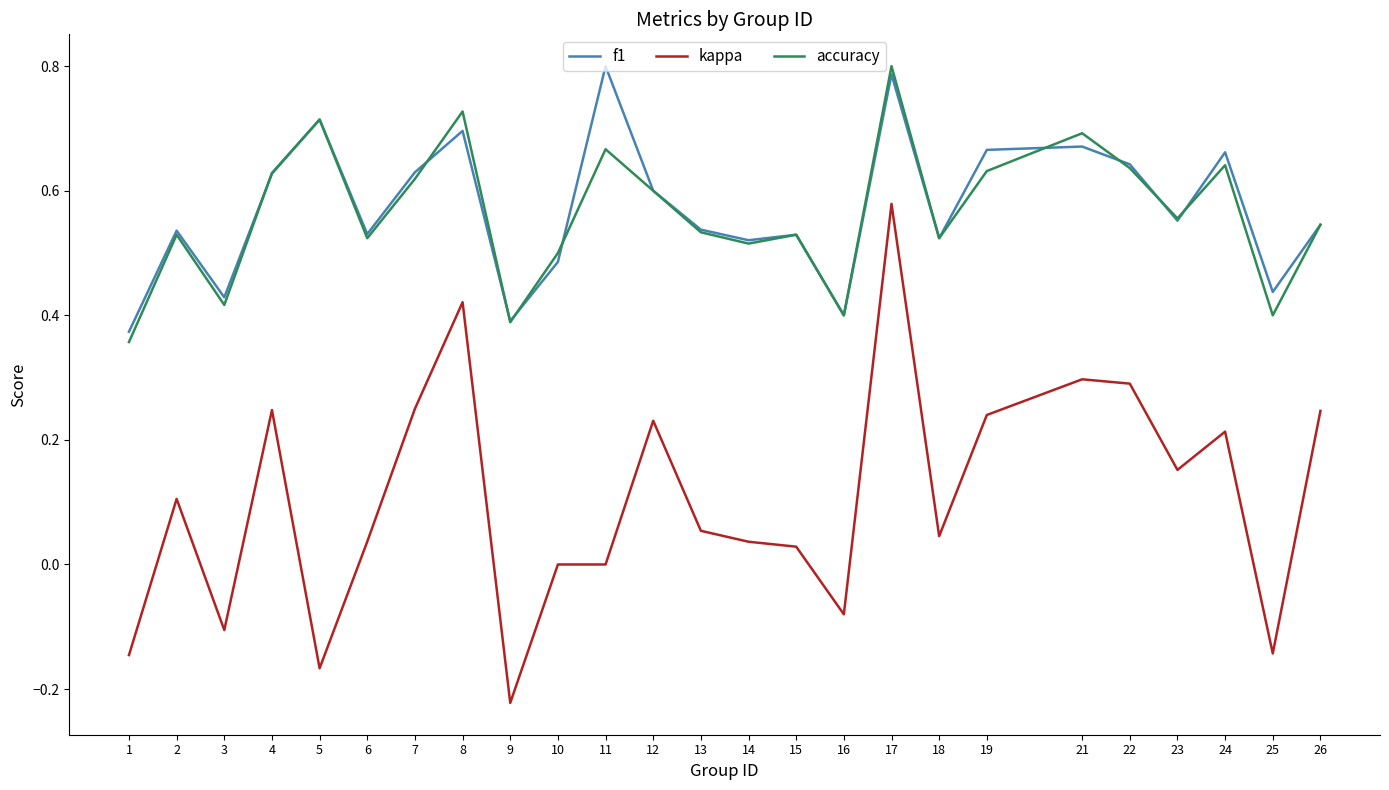

Where is the first local minimum for accuracy?

3